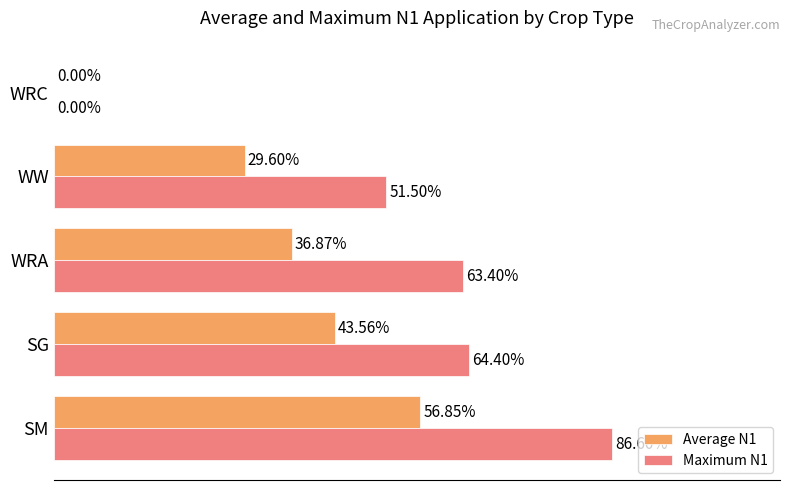

Between SM and WRA, which series saw the biggest shift?

Maximum N1